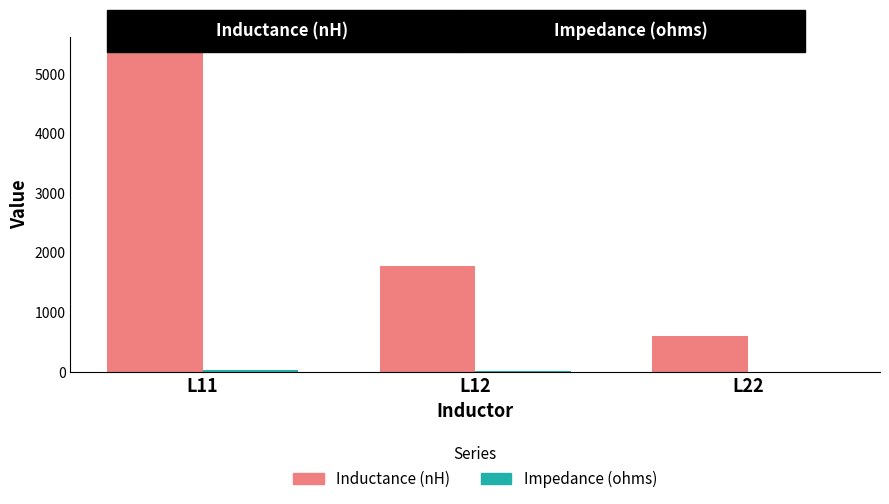

At which label does Inductance (nH) reach its peak?

L11